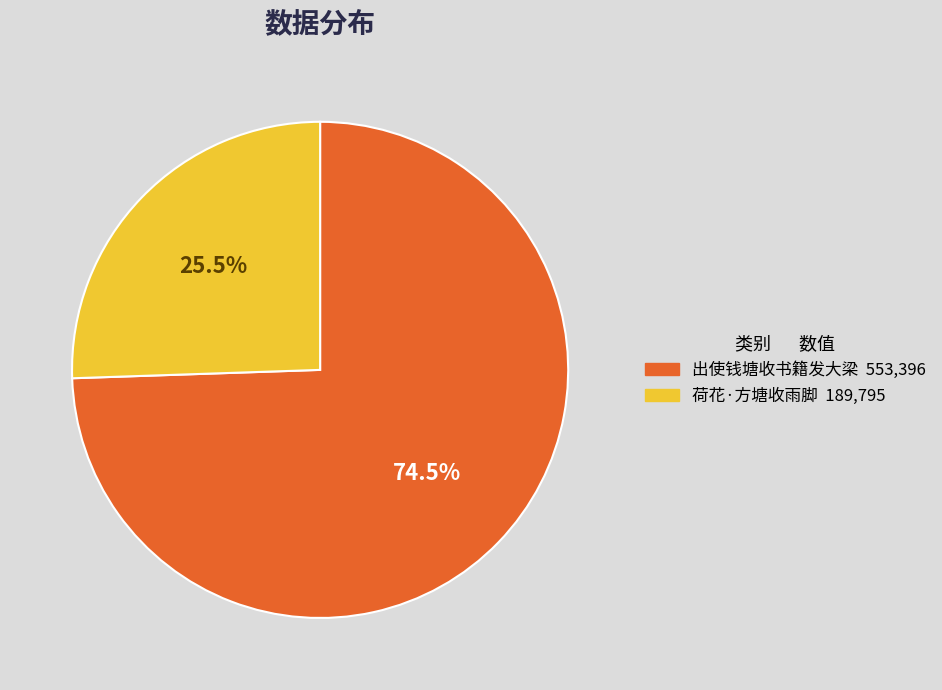

Does 出使钱塘收书籍发大梁 account for over 50% of the chart?

Yes